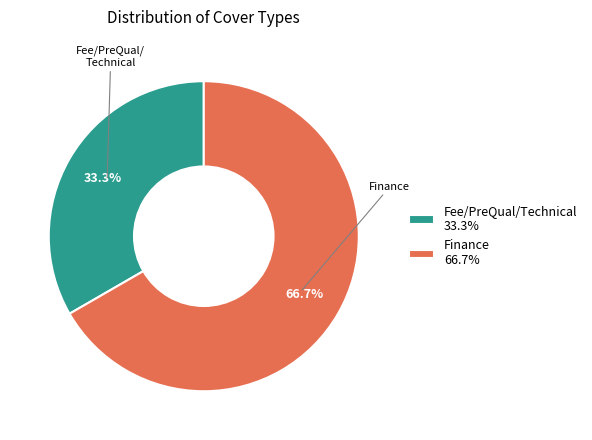

Which has a higher value, Finance 66.7% or Fee/PreQual/Technical 33.3%?

Finance 66.7%